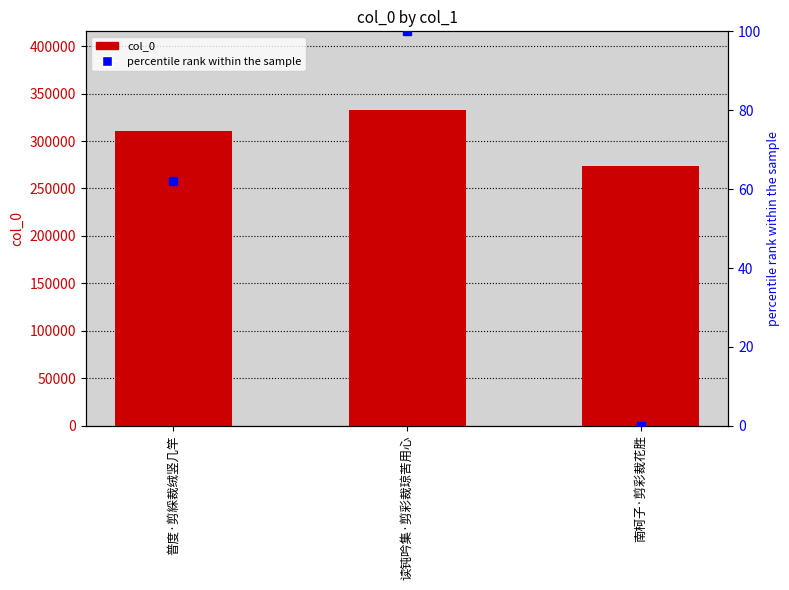

Which has a higher value, 普度·剪綵裁绒竖几竿 or 读钝吟集·剪彩裁琼苦用心?

读钝吟集·剪彩裁琼苦用心